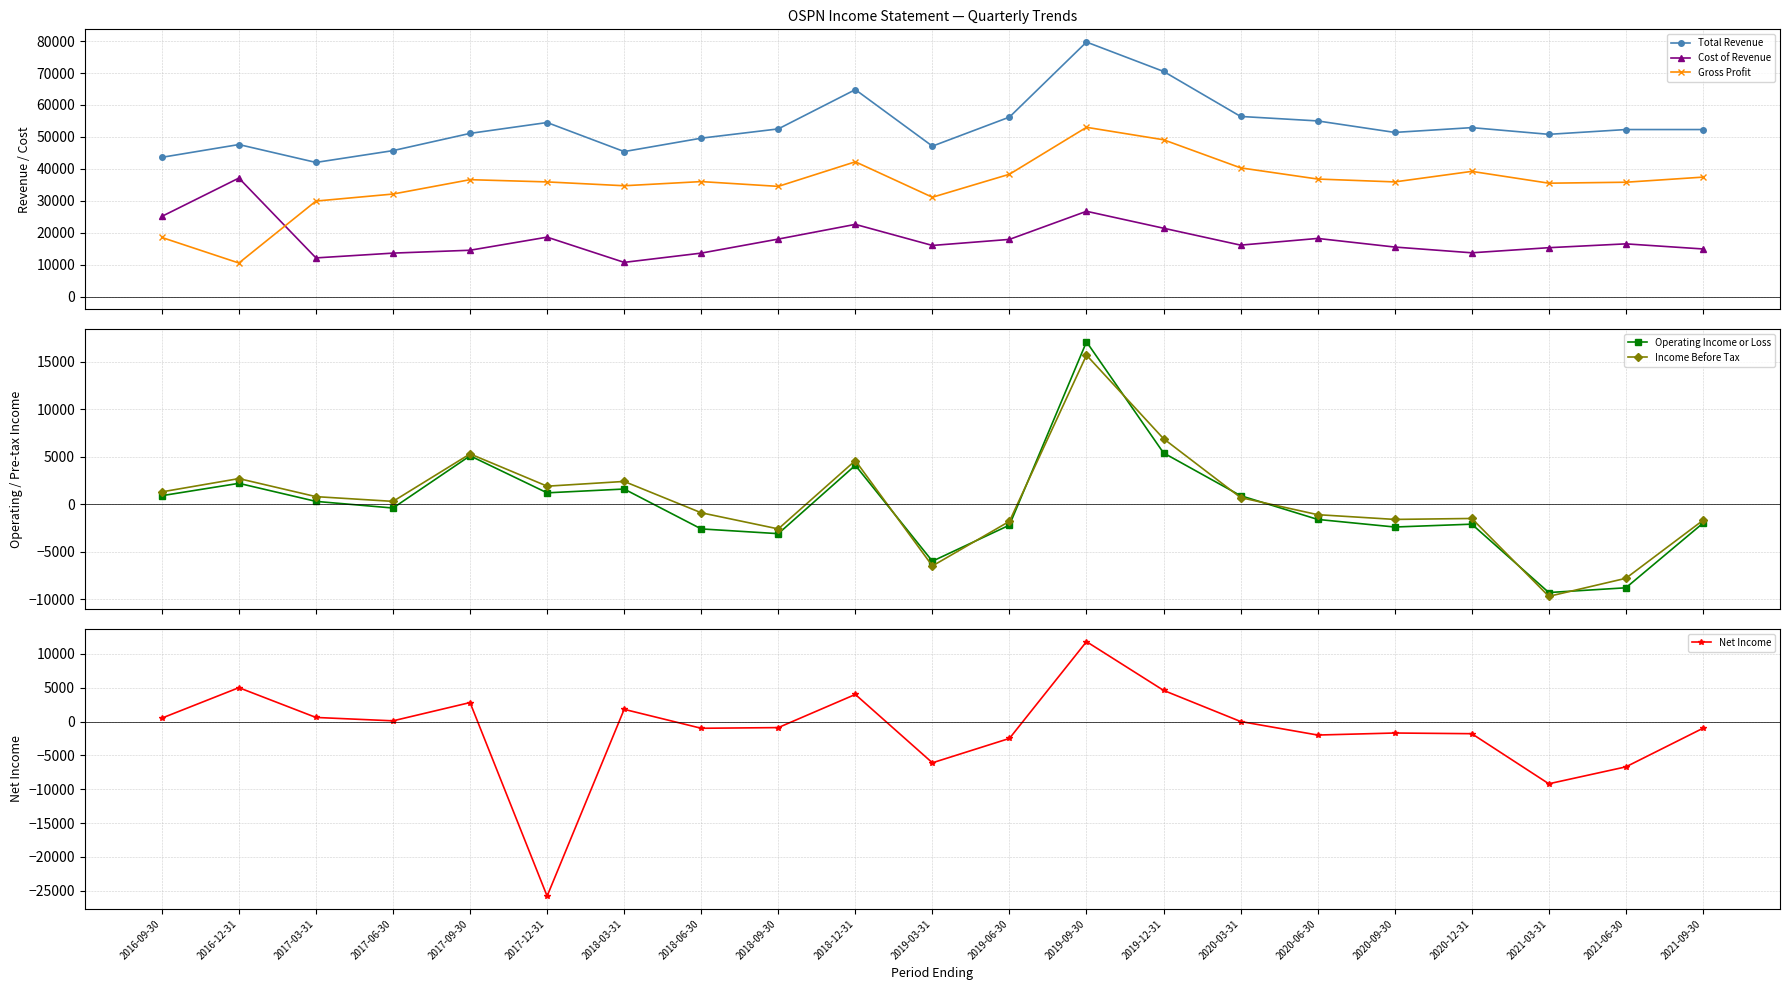

Is it true that Gross Profit equals 31100 at 2019-03-31?

True